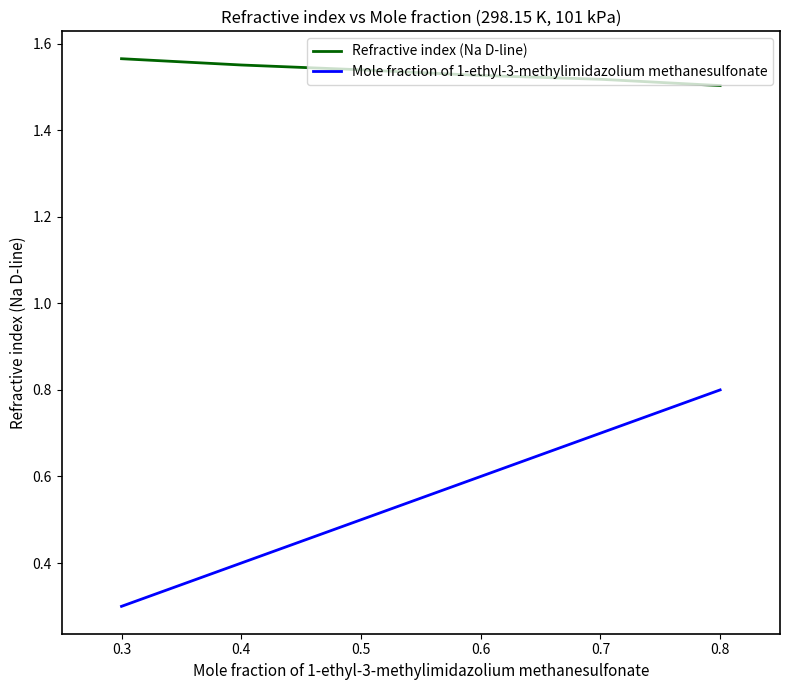

Where is Mole fraction of 1-ethyl-3-methylimidazolium methanesulfonate nearest to the value 0?

0.3